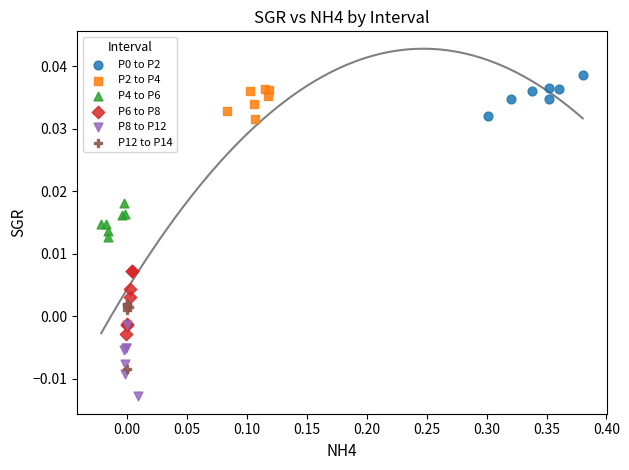

Which series reaches the minimum Y coordinate?

P8 to P12